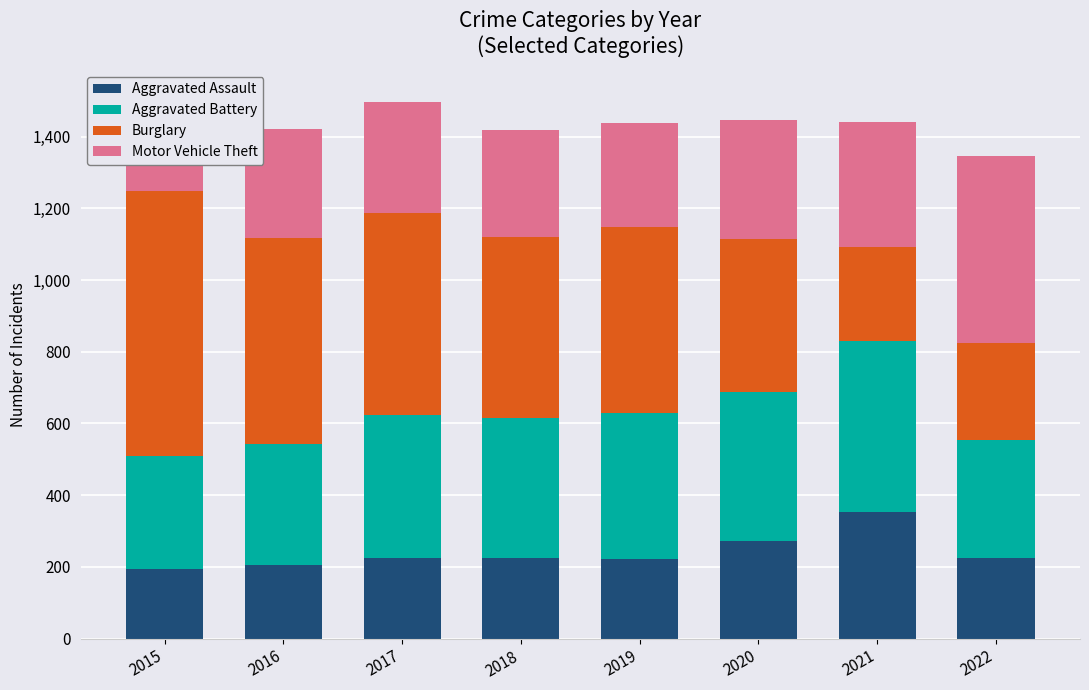

Rank the series at 2015 from lowest to highest value.

Aggravated Assault, Motor Vehicle Theft, Aggravated Battery, Burglary